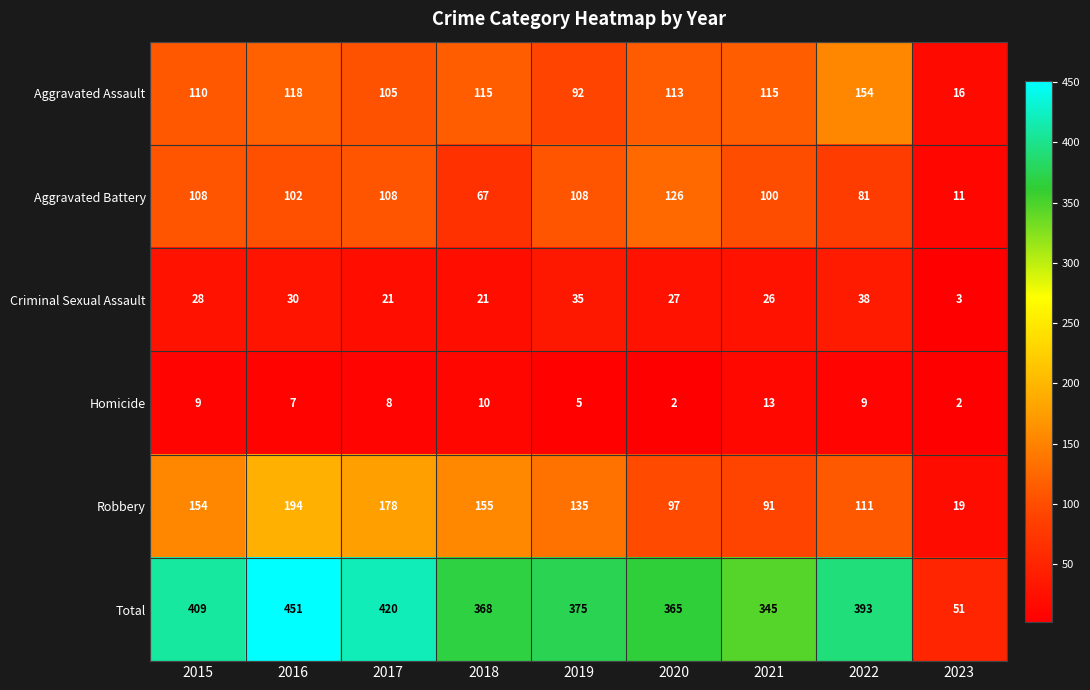

What is the difference between the second highest and second lowest values in the Aggravated Assault series?

26